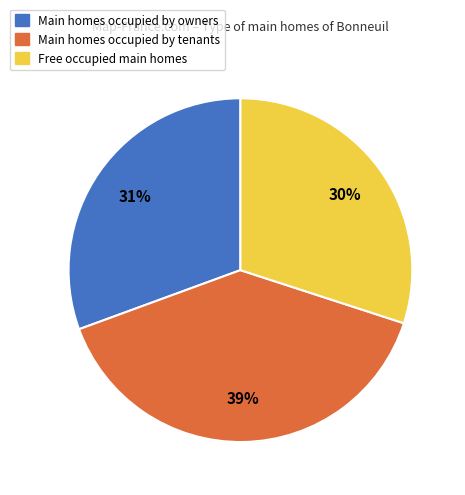

Is it true that Main homes occupied by tenants is 39% of the pie?

True